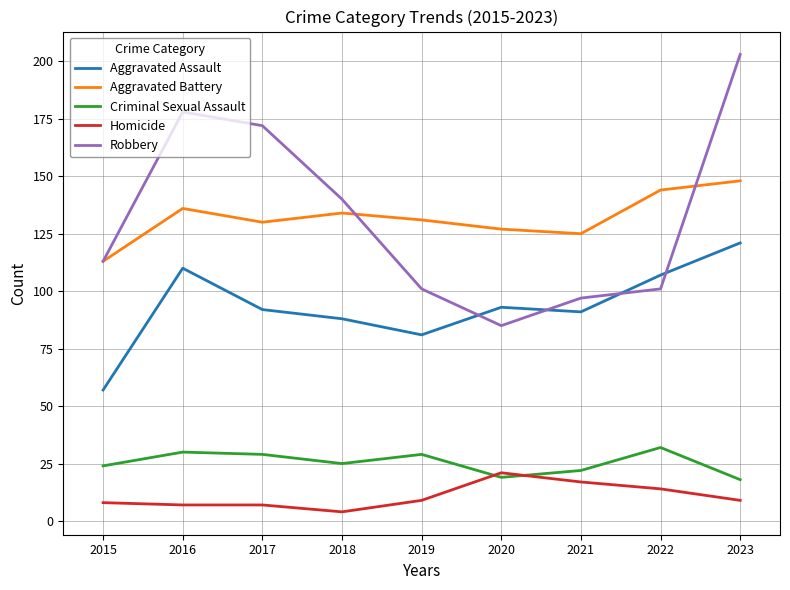

Does the chart have visible grid lines?

Yes